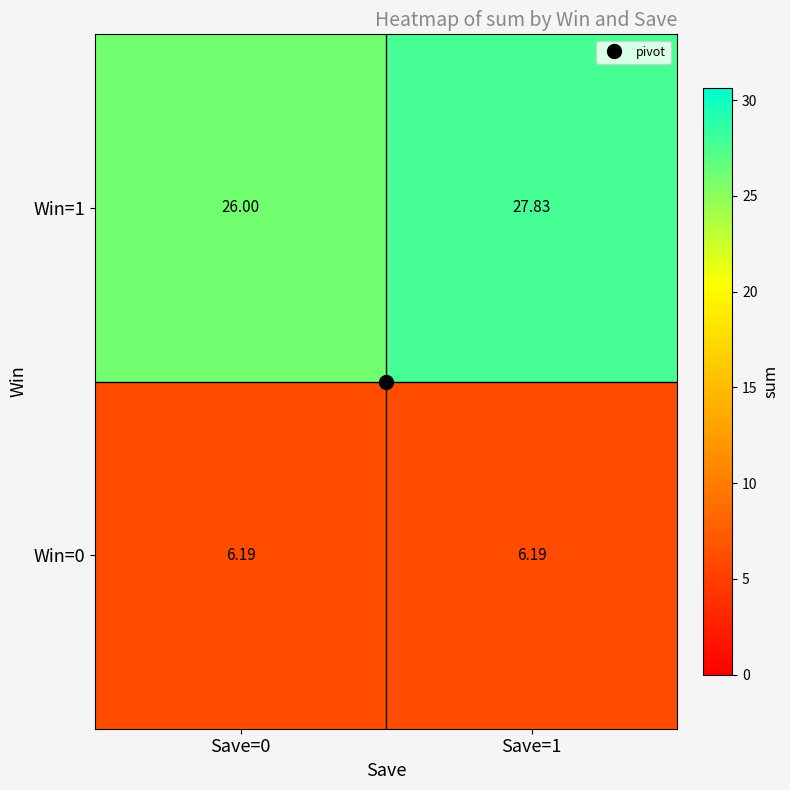

Is the value of Win=1 at Save=1 greater than the value of Win=0 at Save=0?

Yes